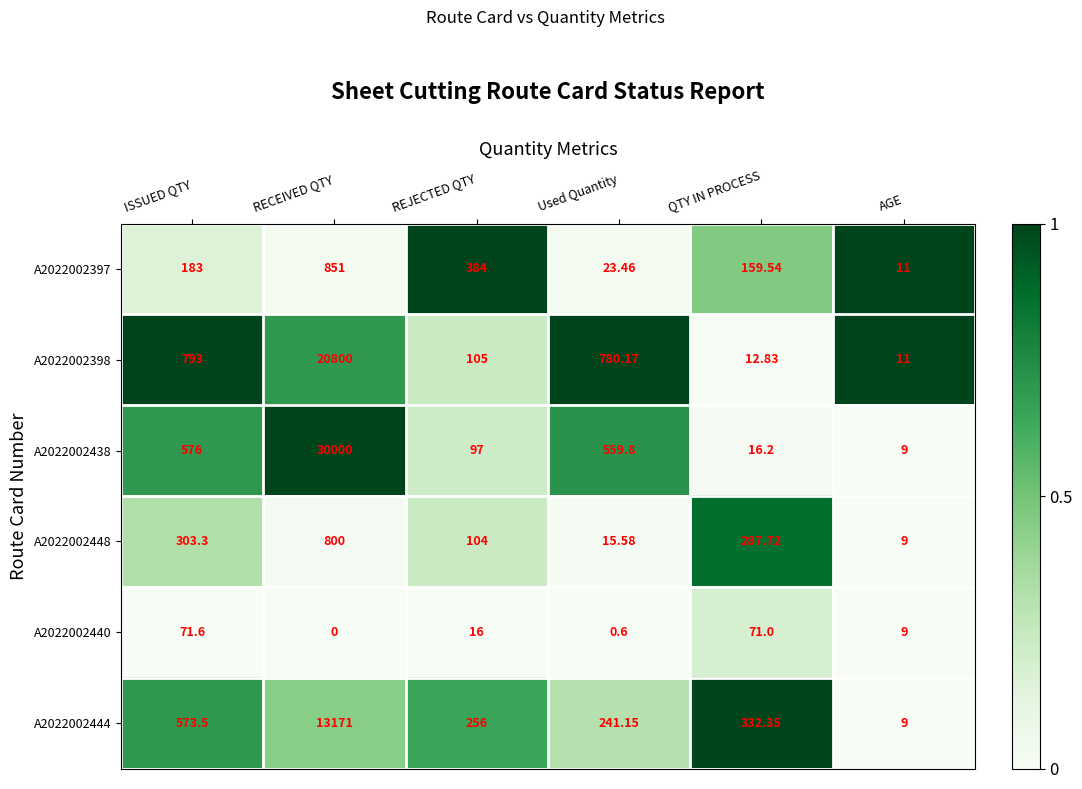

Which series changed the most between RECEIVED QTY and QTY IN PROCESS?

A2022002438